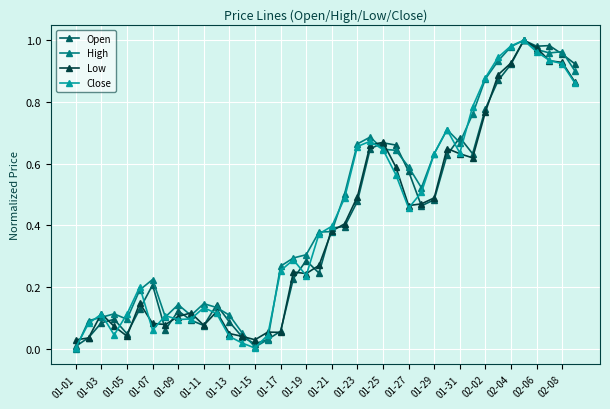

True or false: Low has more than 0 interior local peaks.

True